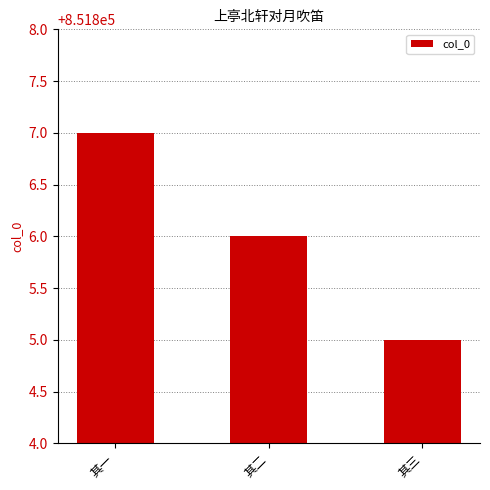

The chart shows a value of 1208223 at 其一. True or false?

False